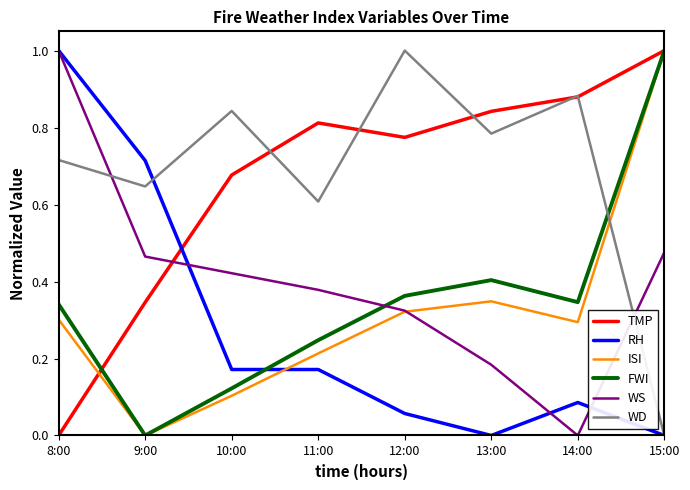

Which series changed the most between 9:00 and 14:00?

RH